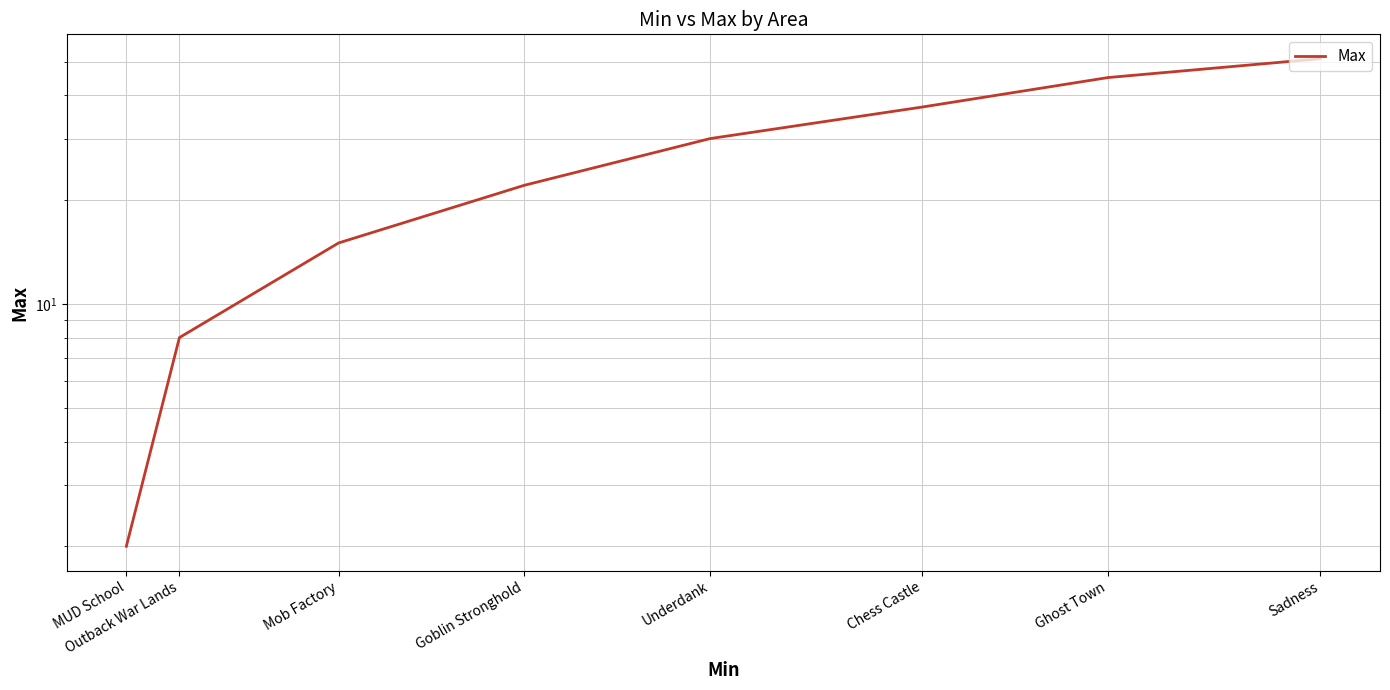

Reading left to right, extract all data points from this chart.

MUD School=2	Outback War Lands=8	Mob Factory=15	Goblin Stronghold=22	Underdank=30	Chess Castle=37	Ghost Town=45	Sadness=51